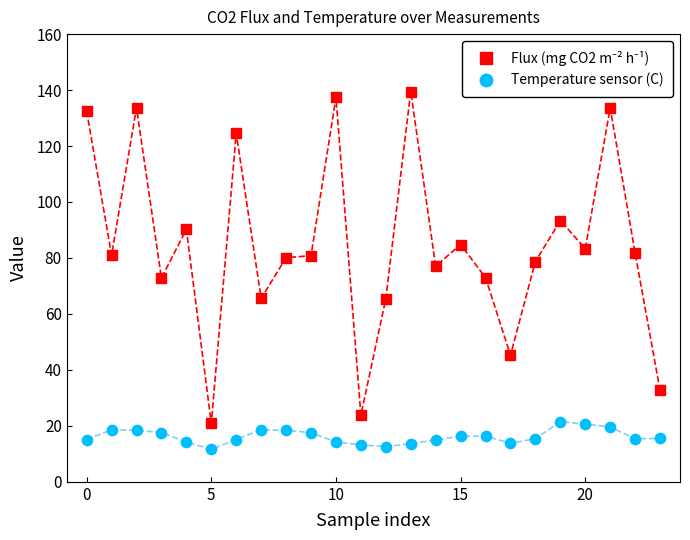

Which series contains the lowest Y value?

Temperature sensor (C)